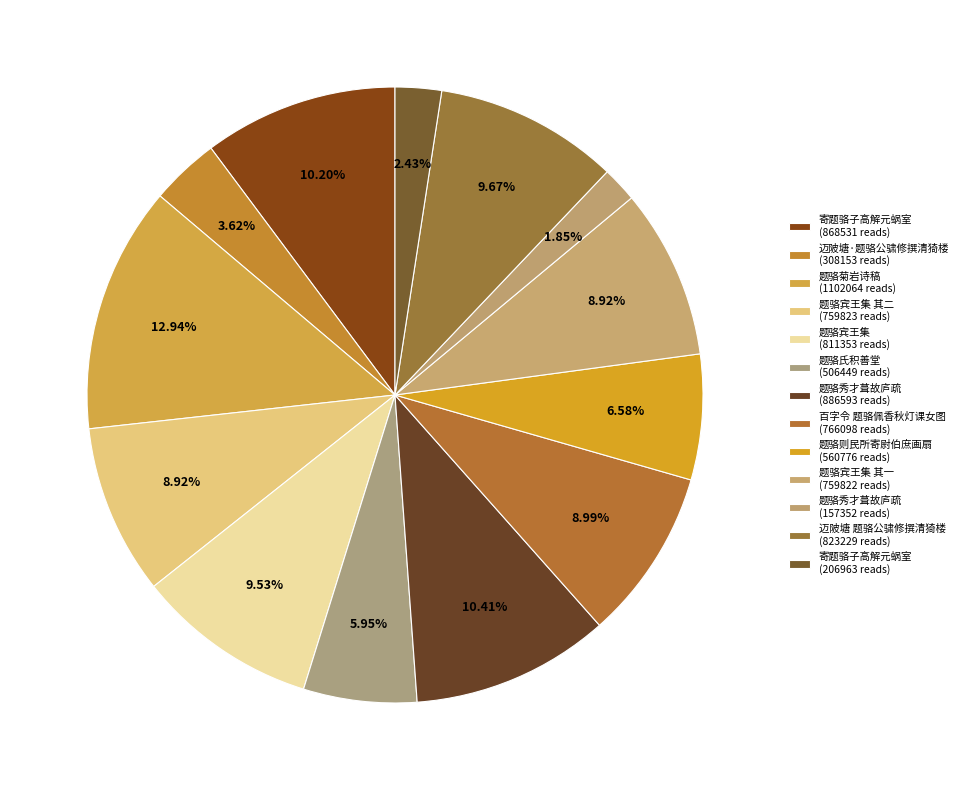

Count the number of slices in the pie.

13